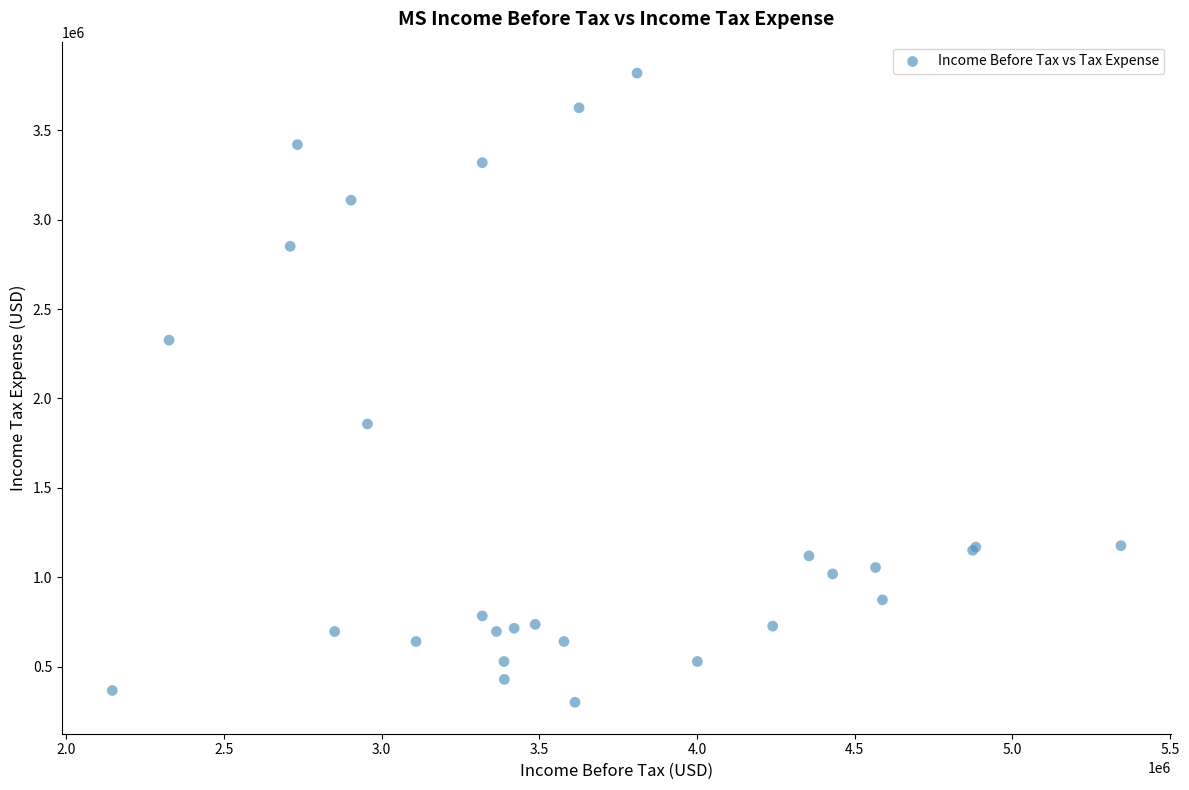

What Y value in the scatter plot is closest to 2060000?

1857000